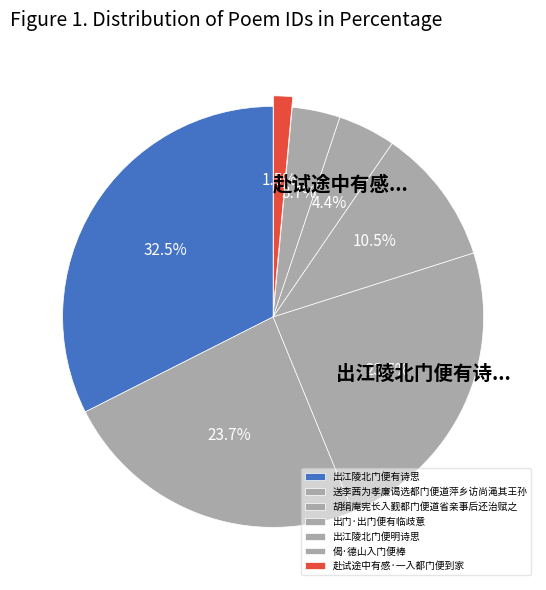

Count the number of slices in the pie.

7